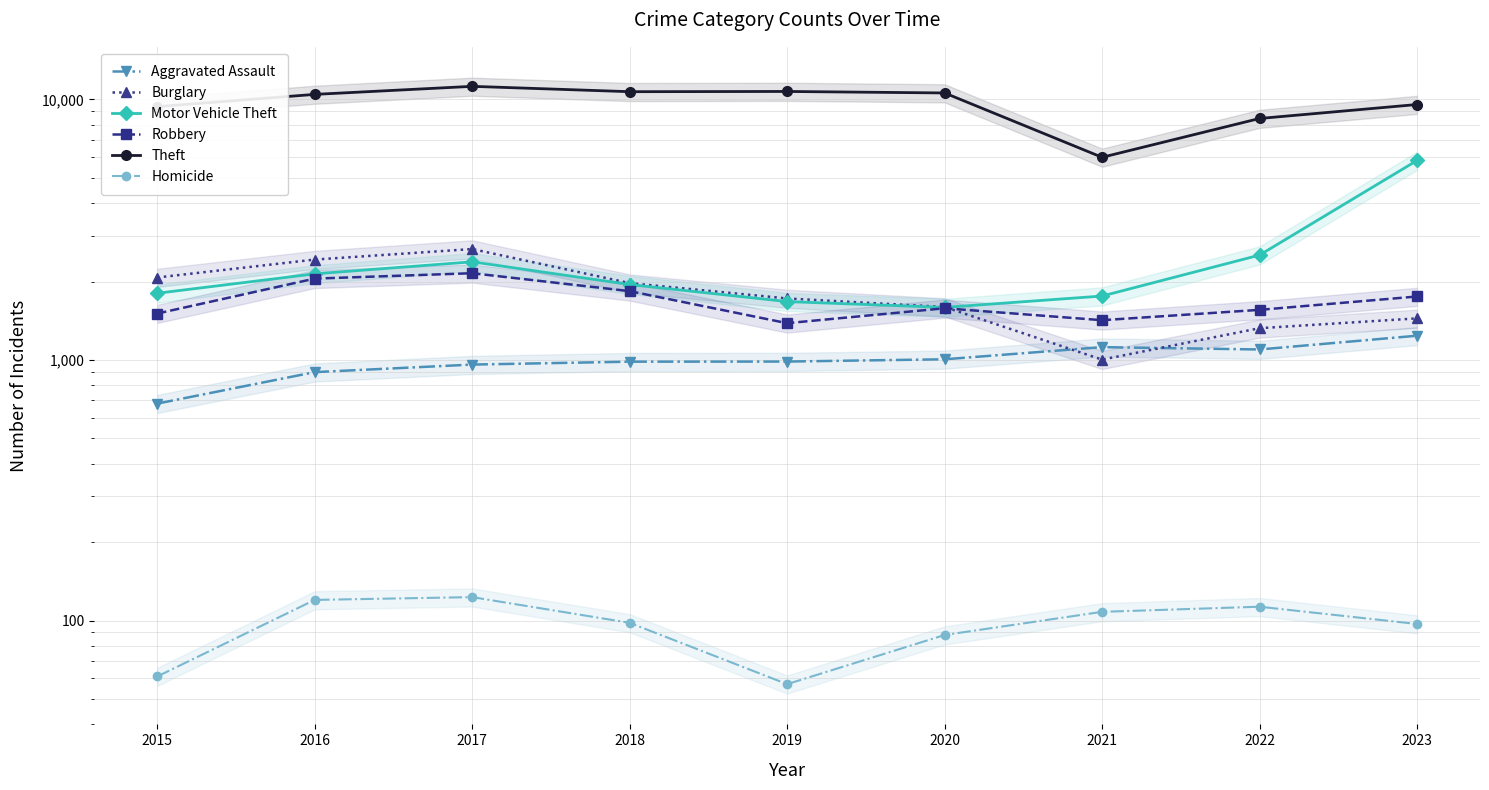

What is the value of the Aggravated Assault point at the 5th from the left?

986